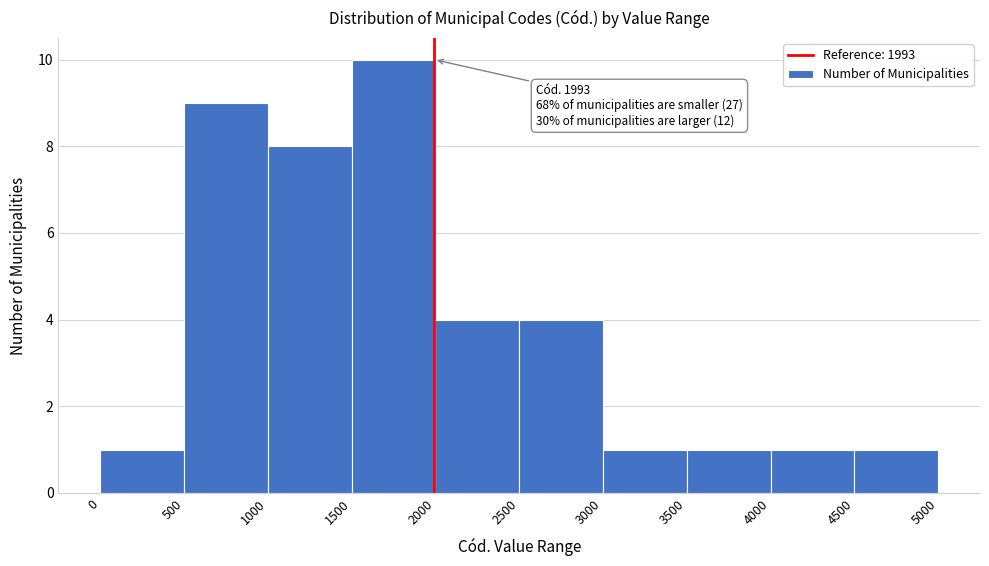

Which range on the x-axis has the tallest bar?

1500 to 2000